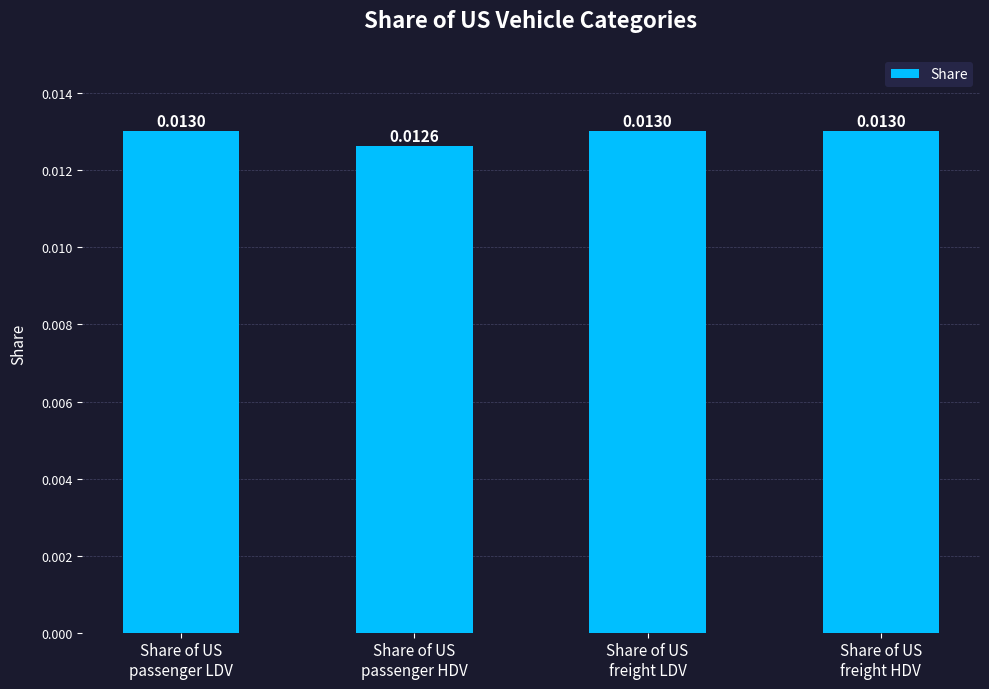

Are the bars horizontal?

No